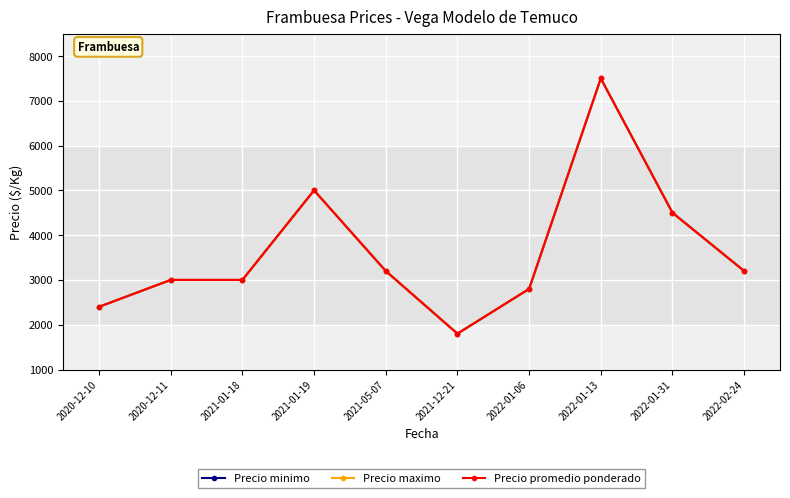

Reading right to left, transcribe all the data shown in this chart.

Precio minimo: 3200	4500	7500	2800	1800	3200	5000	3000	3000	2400
Precio maximo: 3200	4500	7500	2800	1800	3200	5000	3000	3000	2400
Precio promedio ponderado: 3200	4500	7500	2800	1800	3200	5000	3000	3000	2400